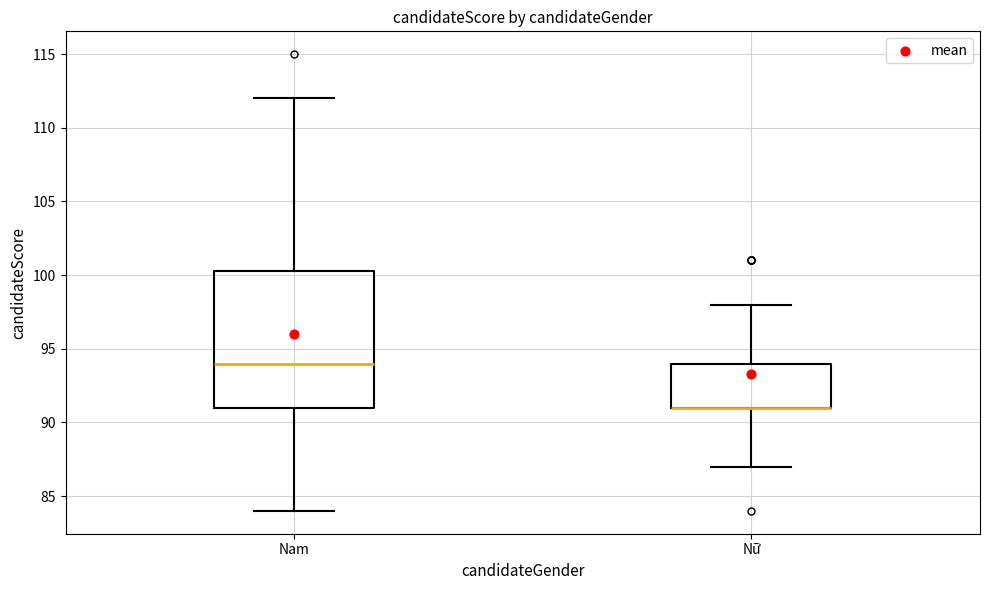

Where is the lower edge of the box for Nam on the y-axis? The values are not printed on the chart, so give them approximately, as read against the axis.

91.0